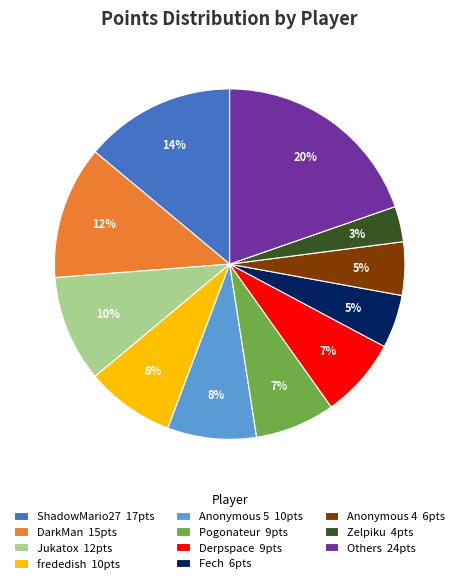

Is it true that frededish 10pts is 16% of the pie?

False